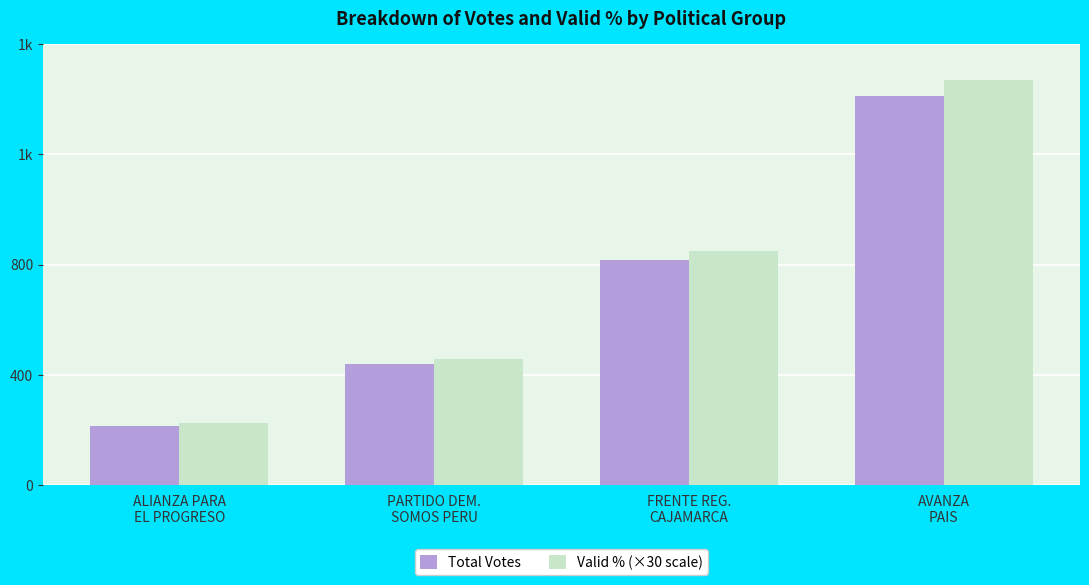

What are all the series names shown in the legend?

Total Votes, Valid % (×30 scale)